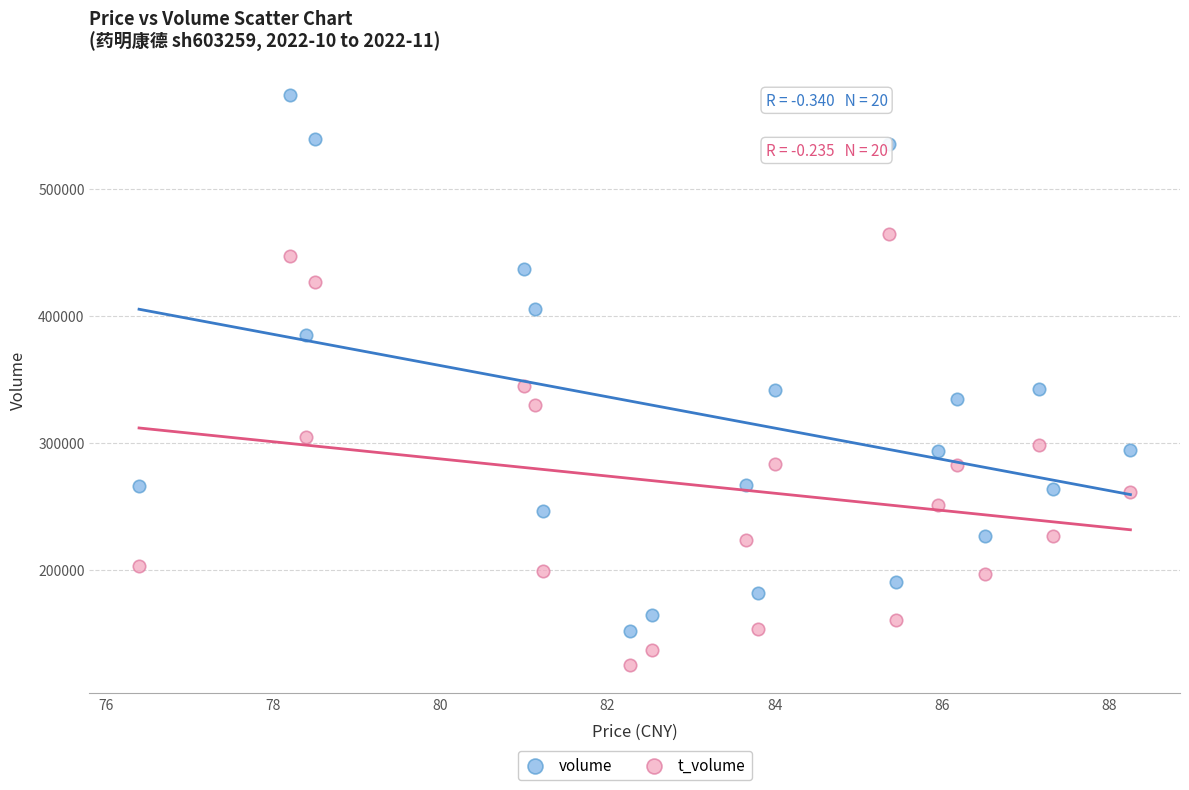

What are all the series names shown in the legend?

volume, t_volume